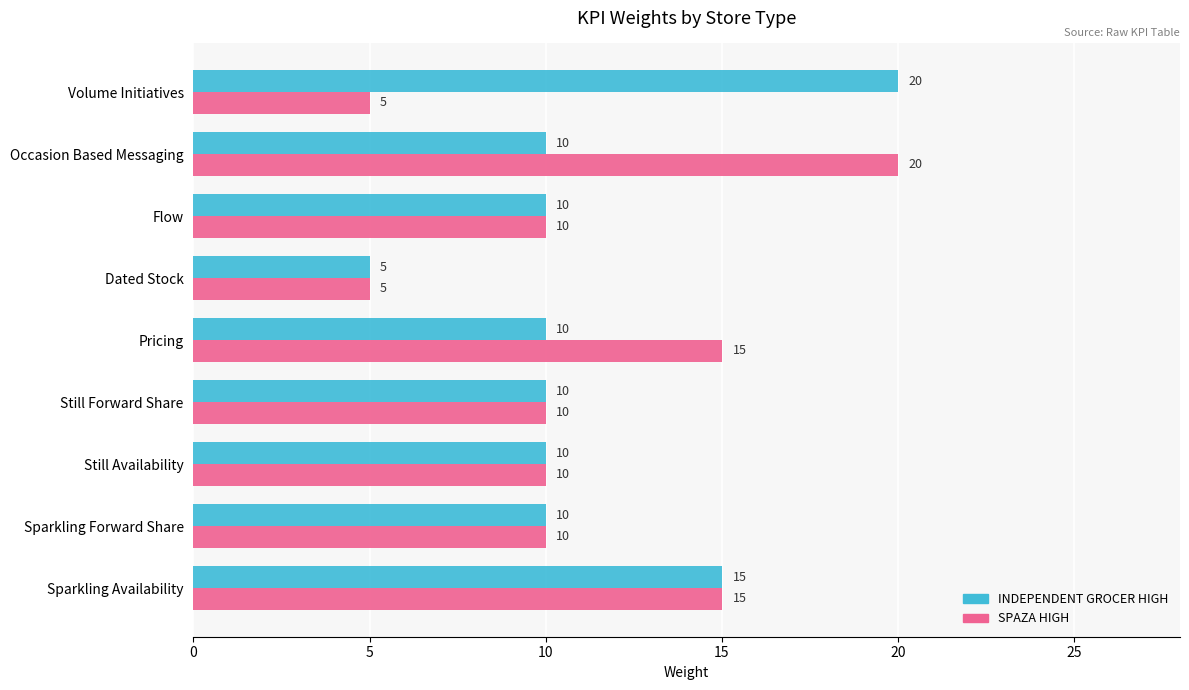

What is the maximum value for INDEPENDENT GROCER HIGH?

20